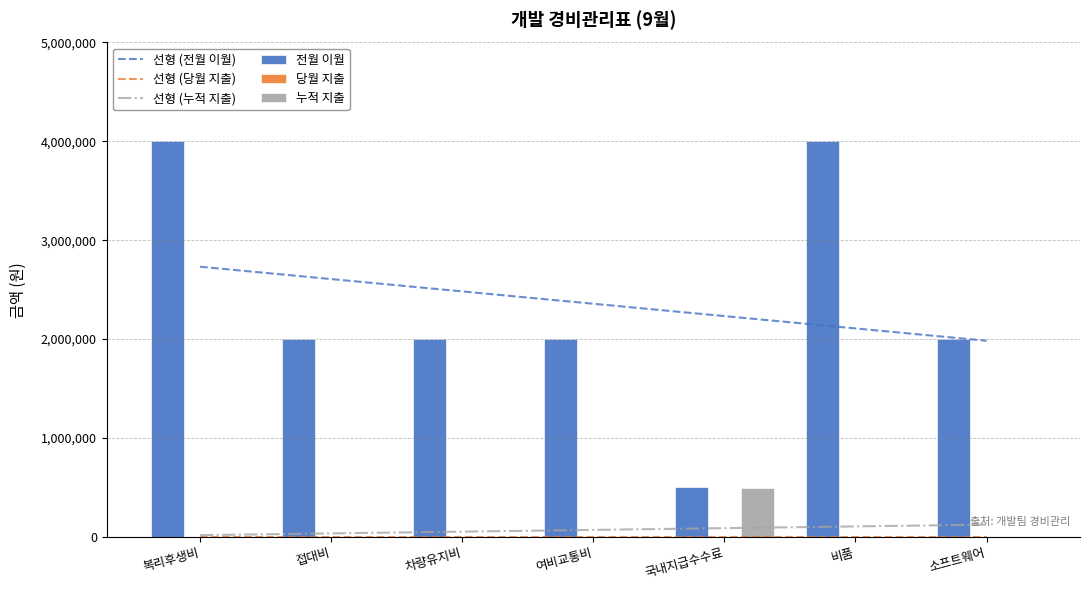

What is the difference between the maximum and minimum values in the 선형 (전월 이월) series?

748928.6